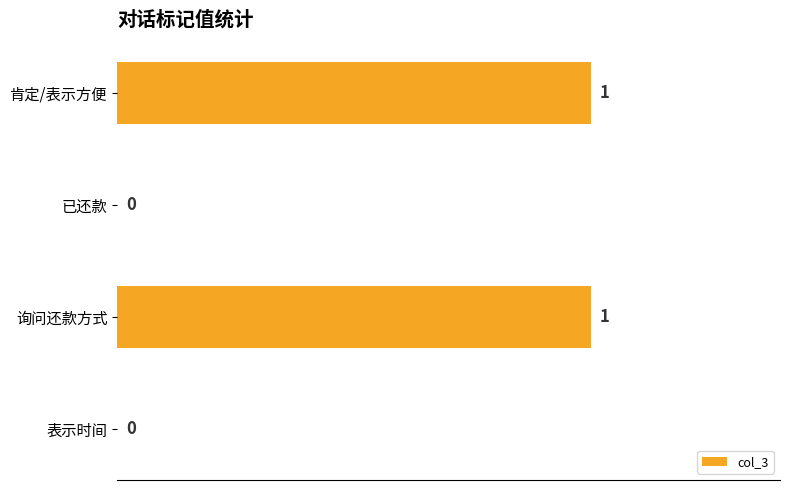

Does the chart contain stacked bars?

No